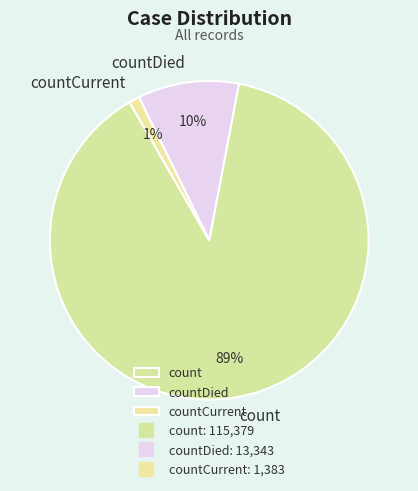

To the nearest percent, what percentage of the pie is count?

89%